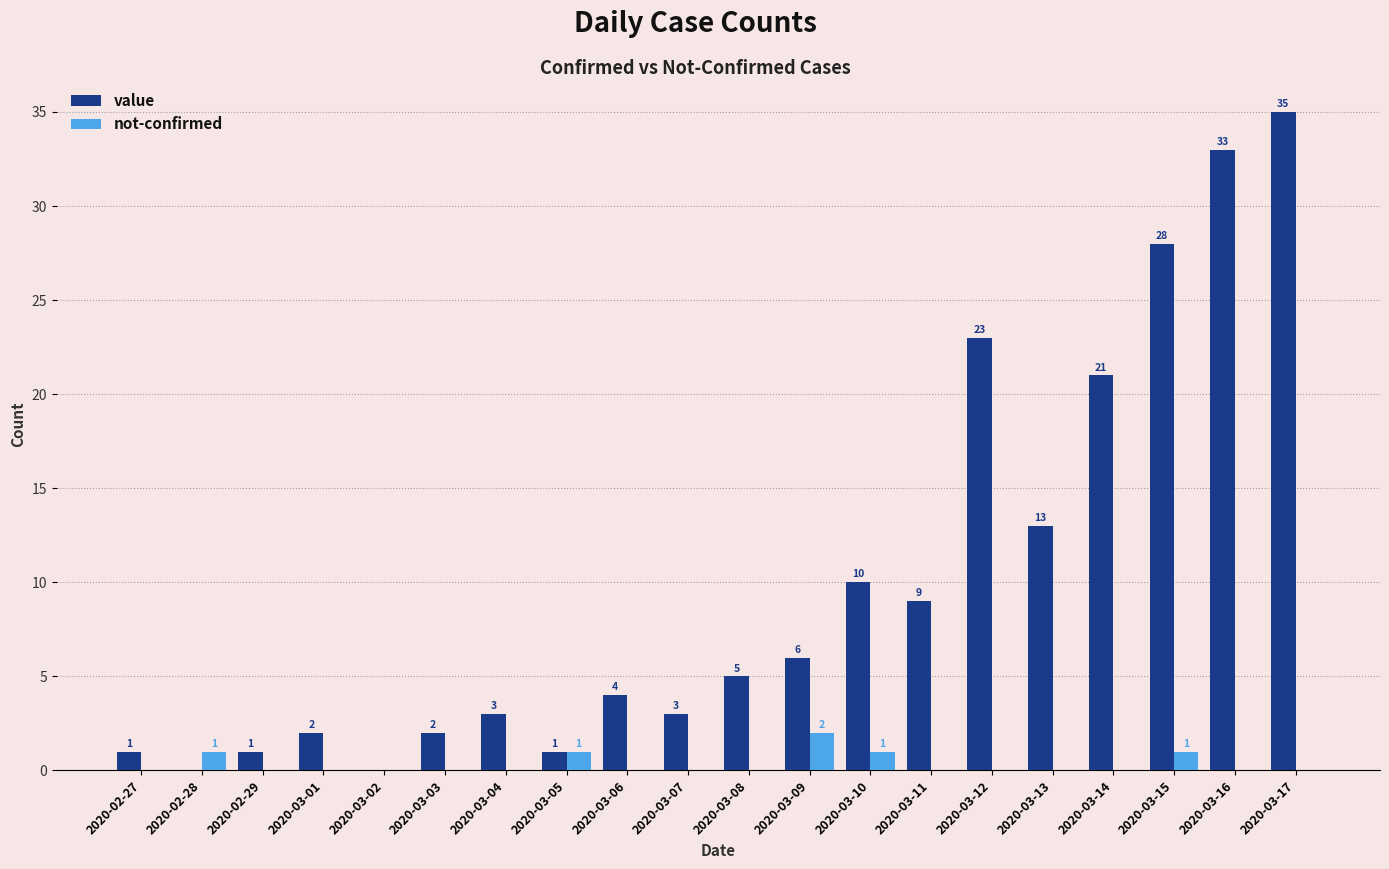

Which series changed the most between 2020-02-29 and 2020-03-17?

value